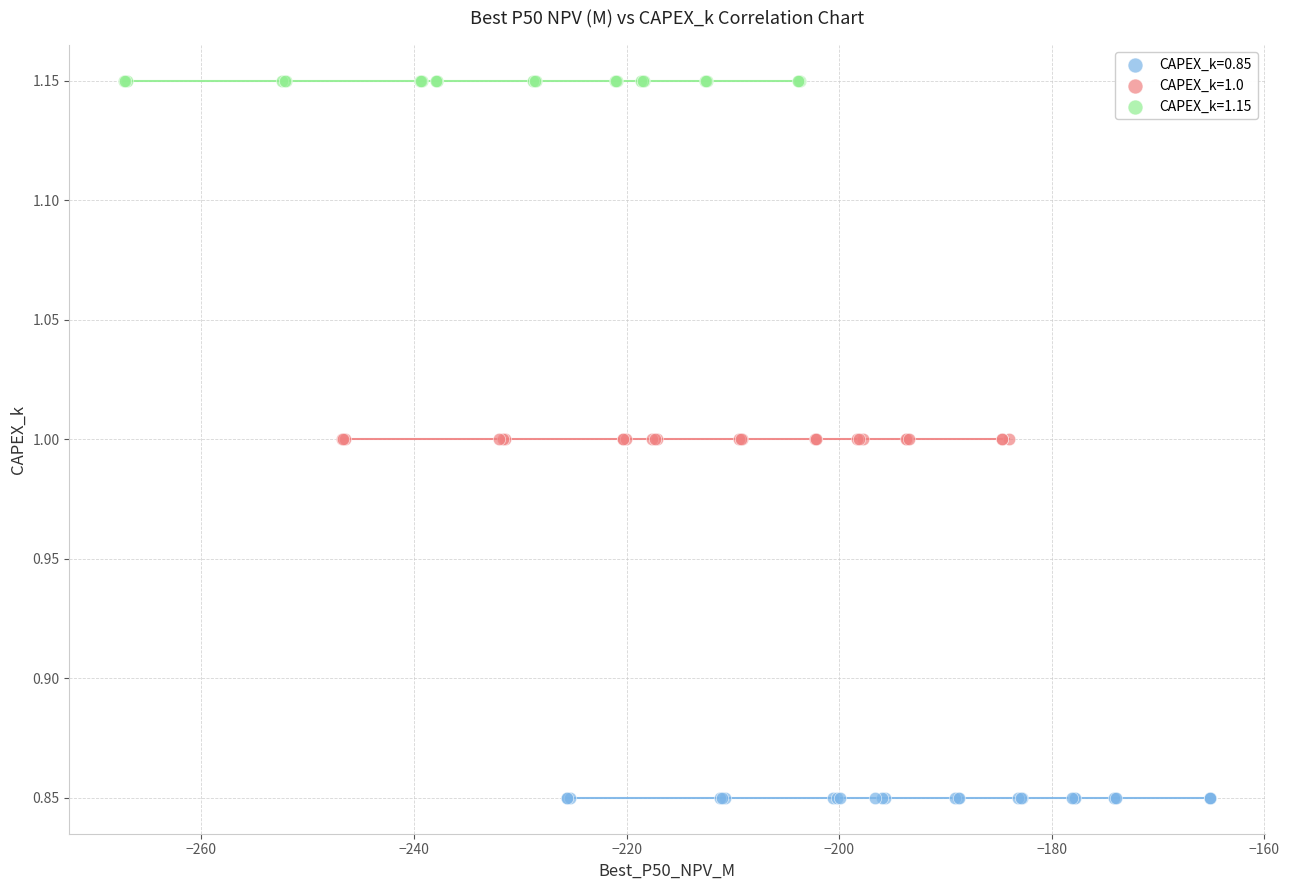

What are all the series names shown in the legend?

CAPEX_k=0.85, CAPEX_k=1.0, CAPEX_k=1.15